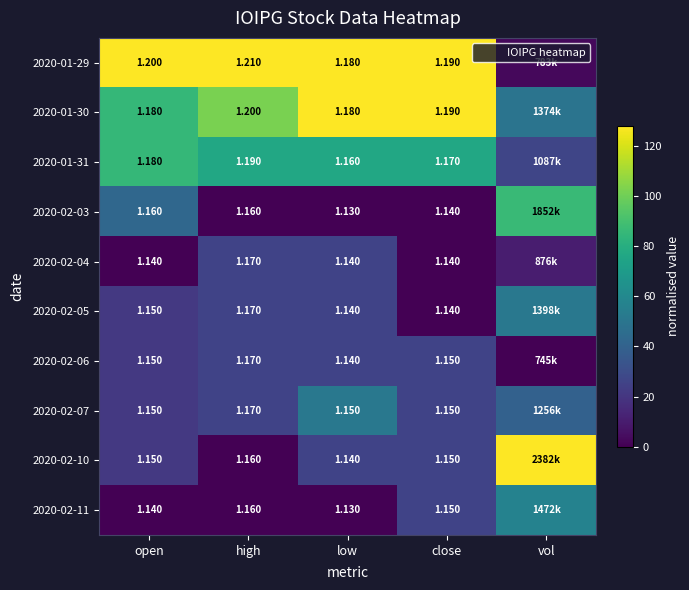

What is the difference between the maximum and minimum values in the 2020-02-11 series?

56.8